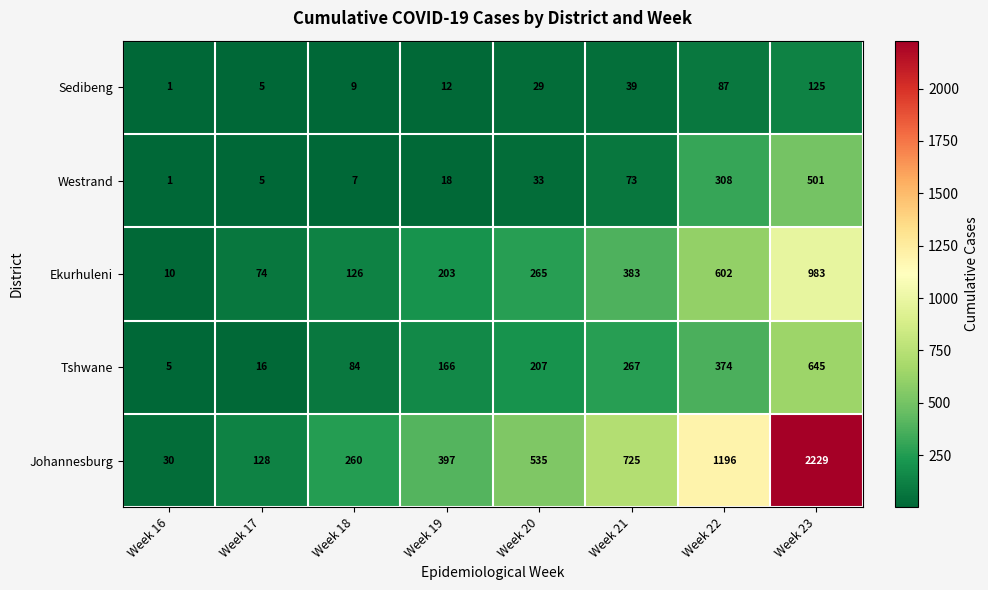

How many data points in Ekurhuleni are less than 265?

4